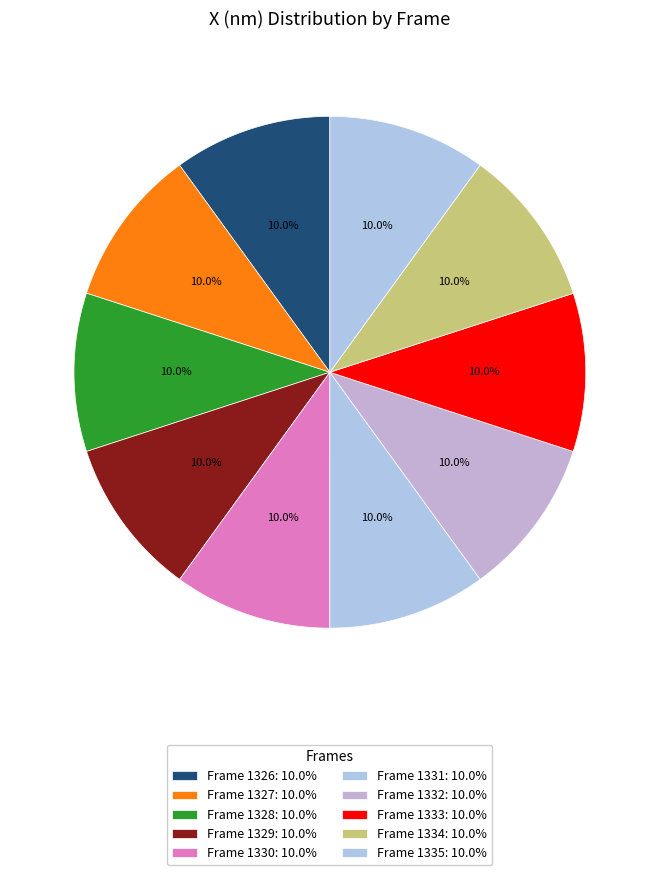

How many segments does this pie chart have?

10